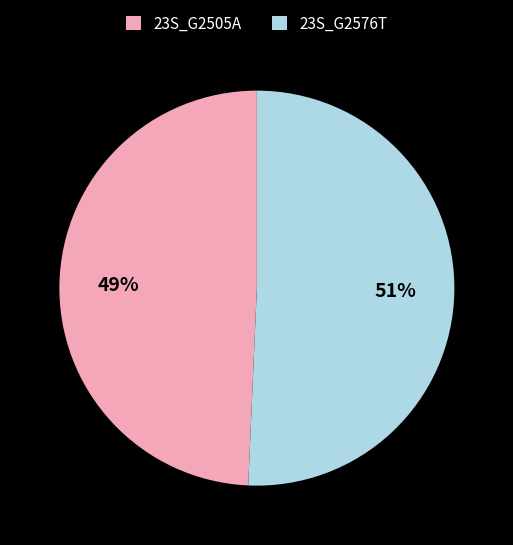

To the nearest percent, what percentage of the pie is 23S_G2576T?

51%